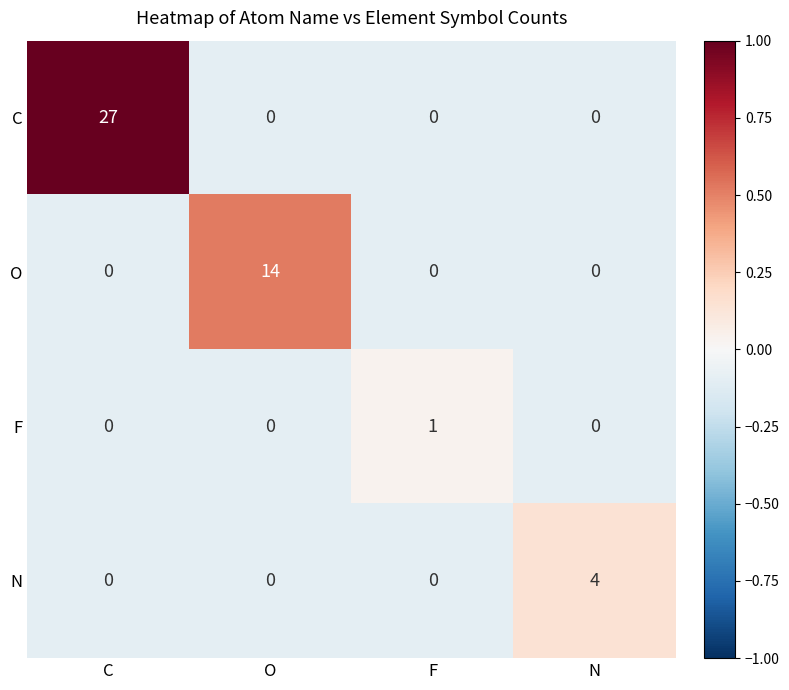

Which series has the largest total across all categories?

C